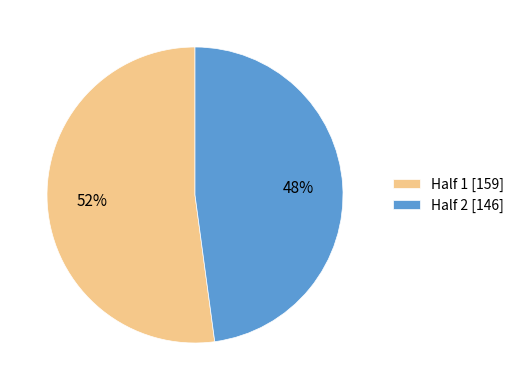

Rank the categories by value from lowest to highest.

Half 2, Half 1